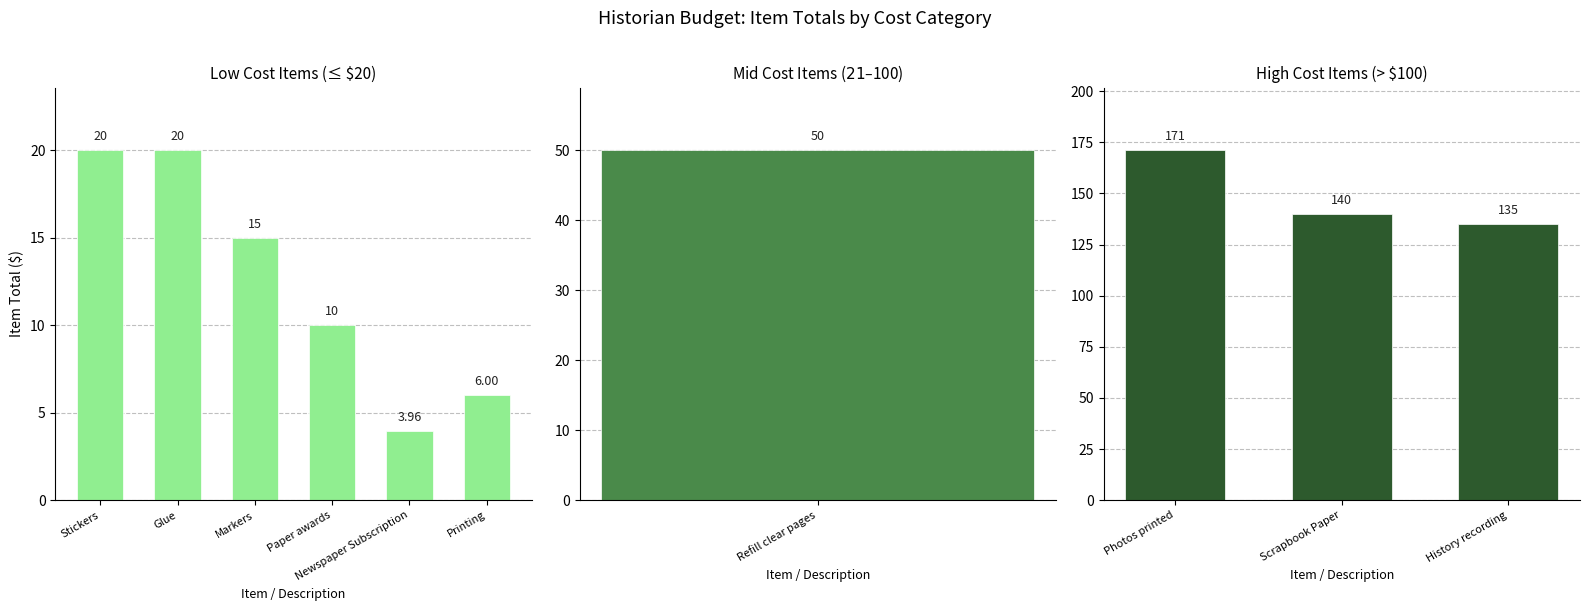

What is the approximate value at Paper awards?

10.0